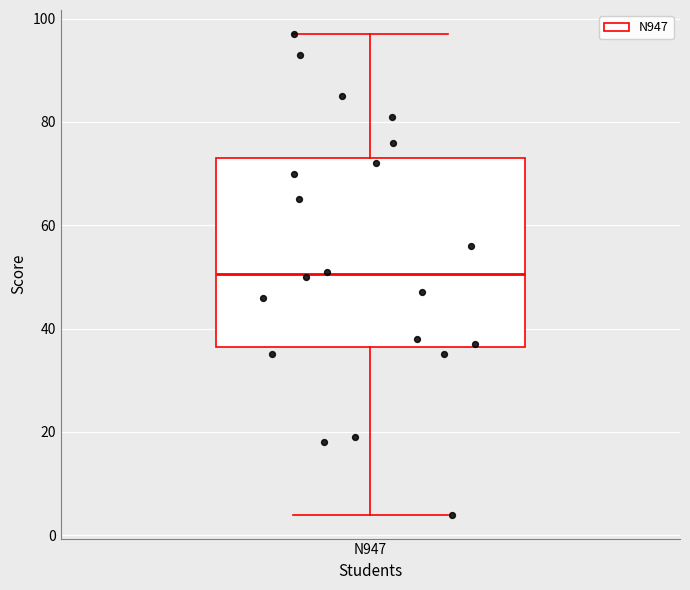

Transcribe this box plot: give where the median line is, the range the box spans, and where the two whiskers end, as read against the y-axis. The values are not printed on the chart, so give them approximately, as read against the axis.

median 50, box 36 to 74, whiskers 4 to 98